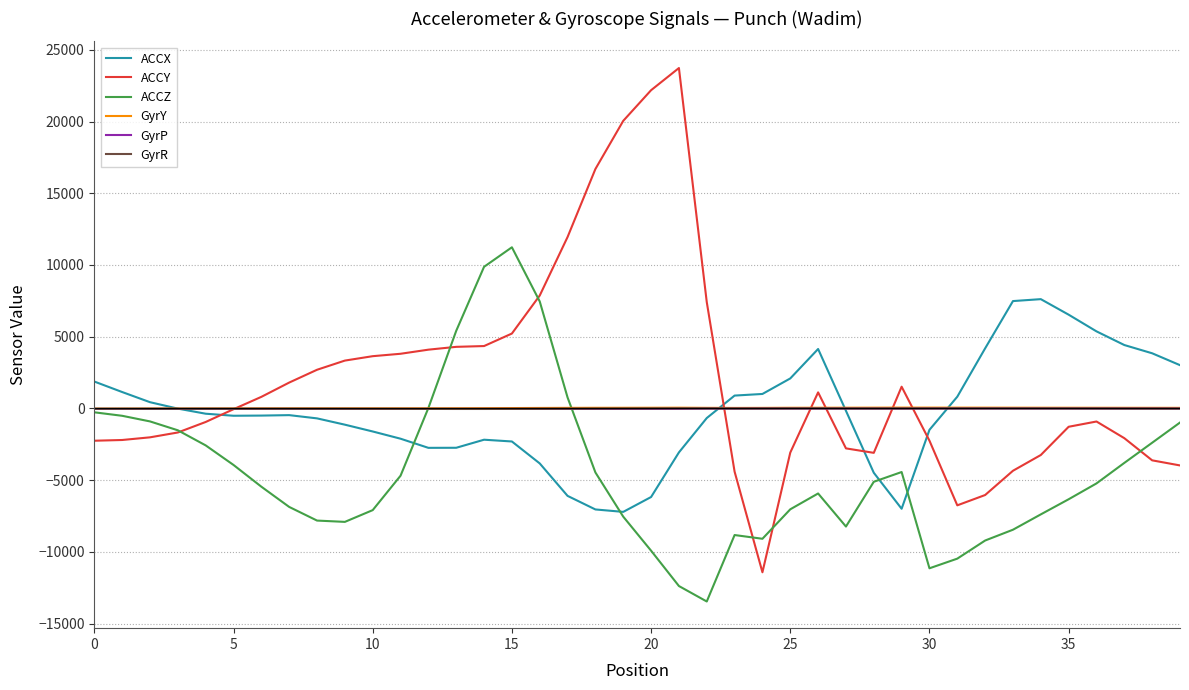

What is the maximum value for ACCX?

7618.0